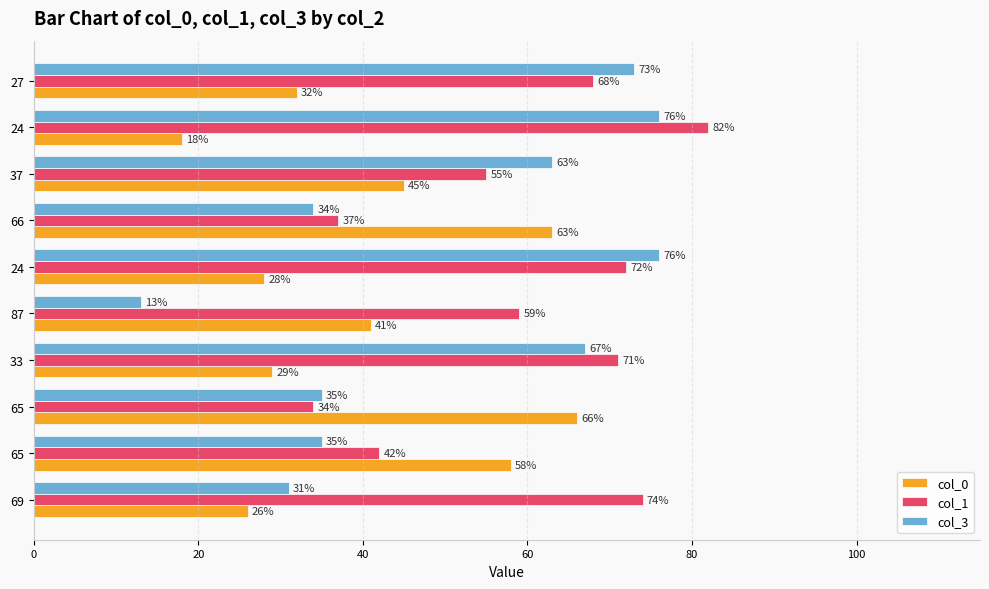

What are all the series names shown in the legend?

col_0, col_1, col_3